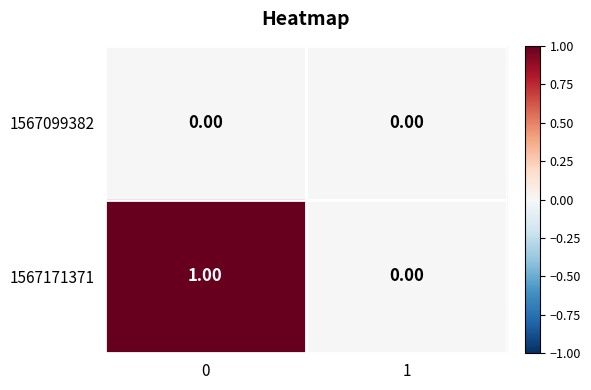

Between 0 and 1, which series saw the biggest shift?

1567171371